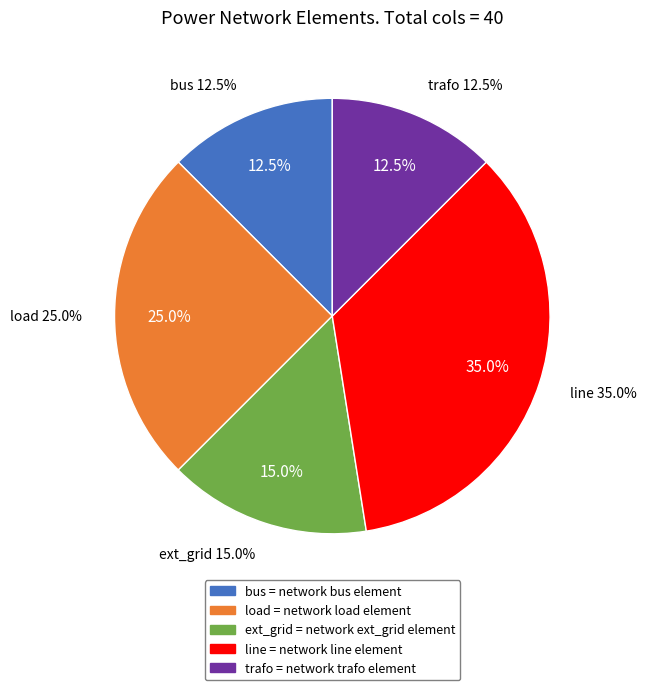

Between ext_grid and load, which is larger?

load